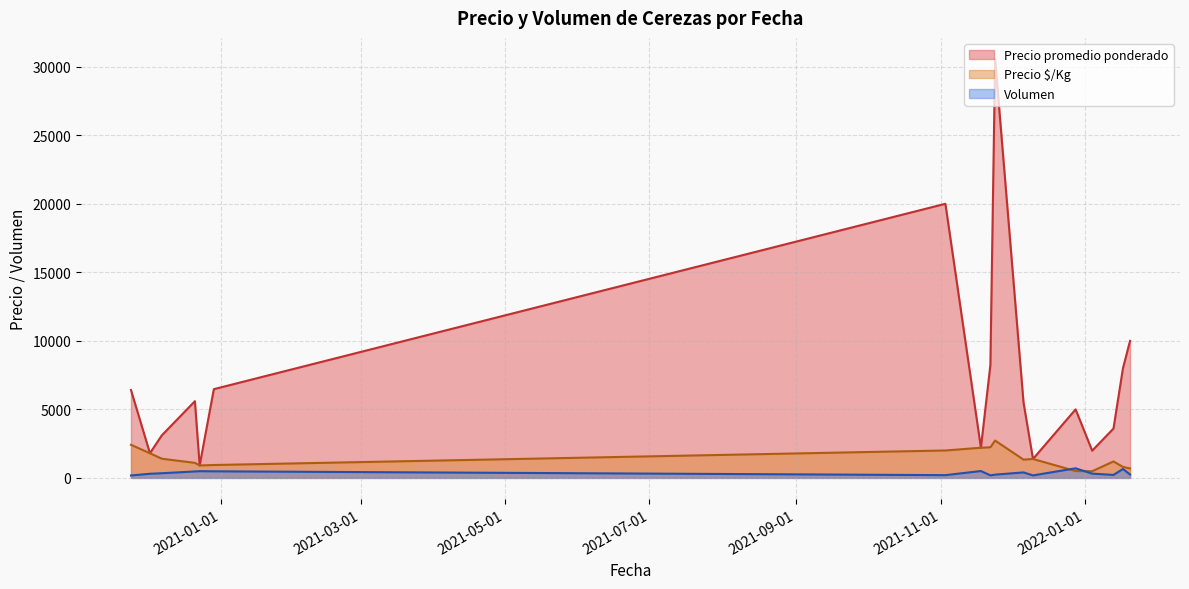

How many lines are shown in the chart?

3